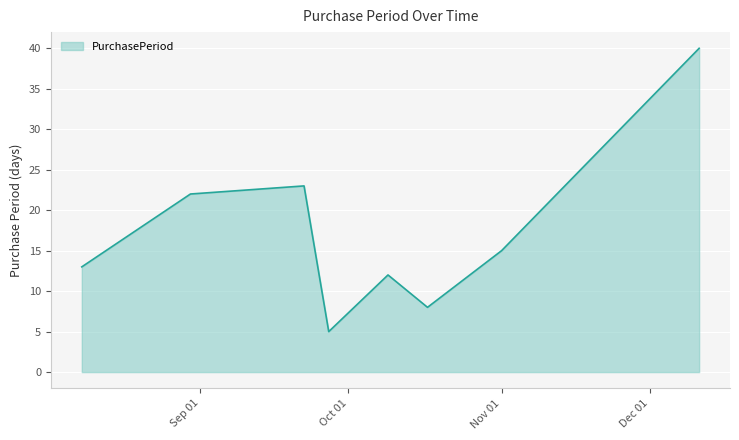

Count the number of categories in the chart.

8